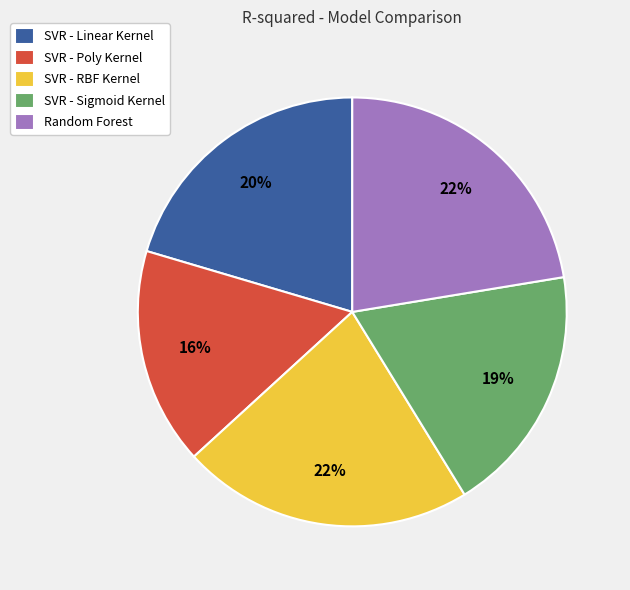

Which has a higher value, SVR - Poly Kernel or Random Forest?

Random Forest